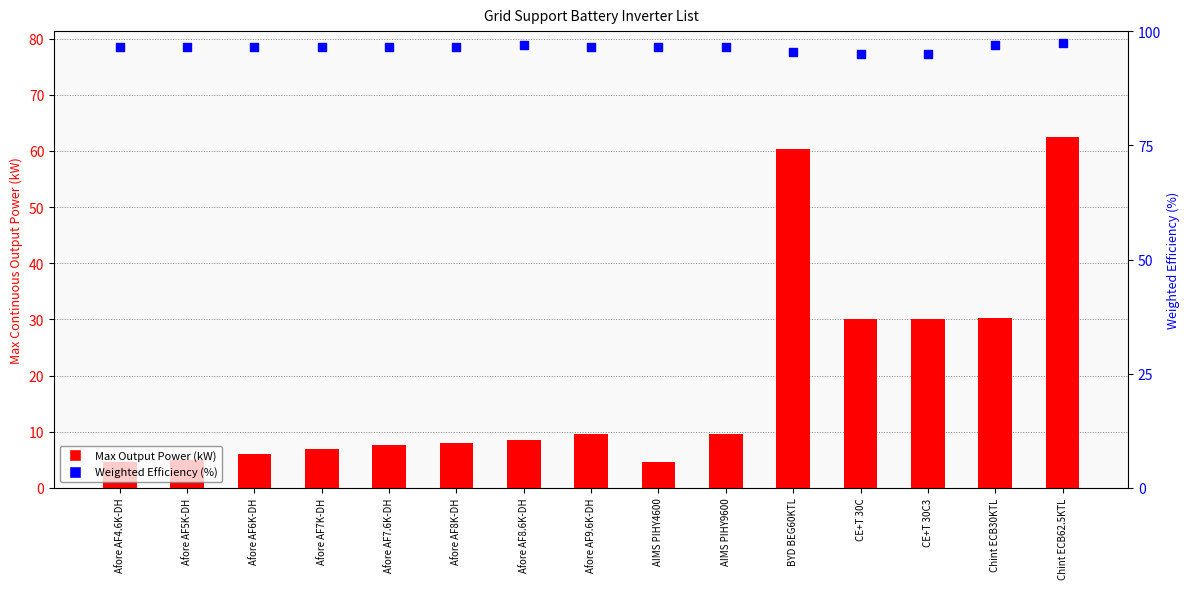

Which series has the widest spread of Y values?

Max Output Power (kW)